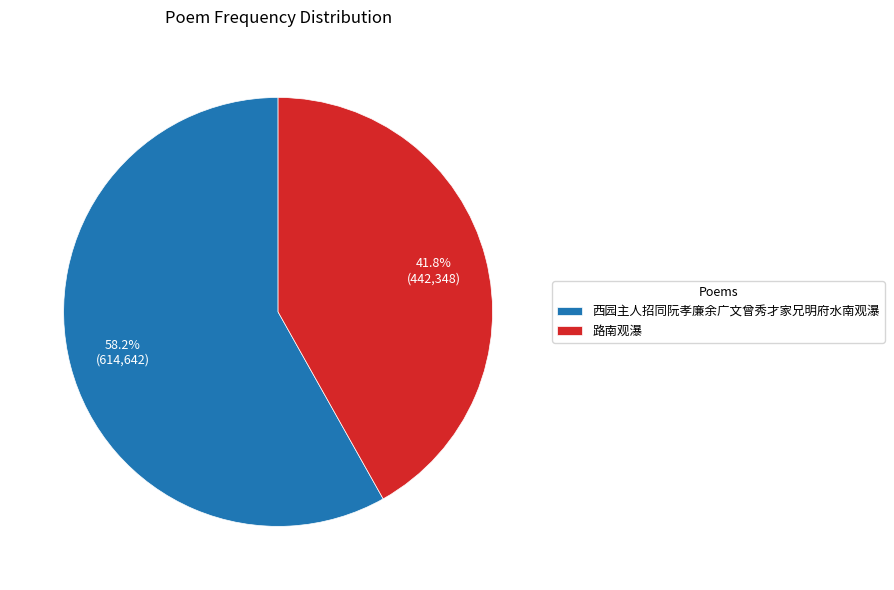

Count the number of slices in the pie.

2